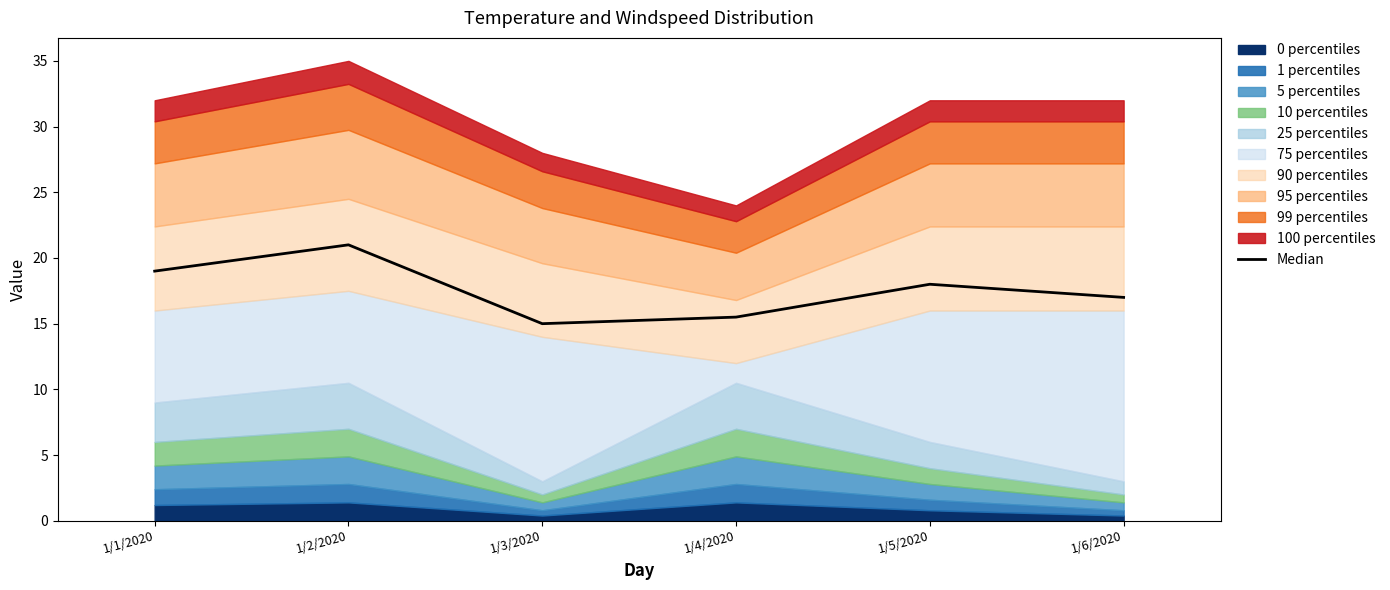

What is the maximum value shown in the chart?

21.0